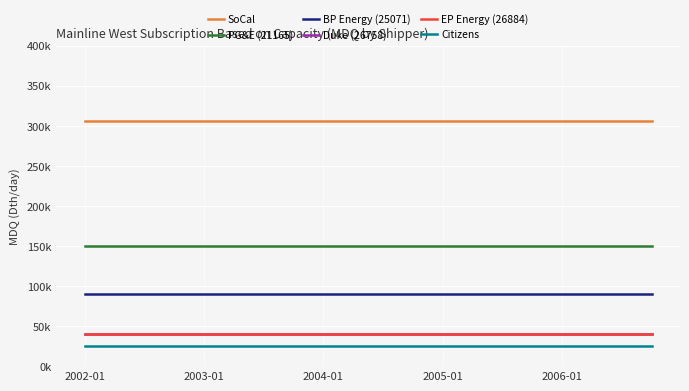

Does the chart have visible grid lines?

Yes